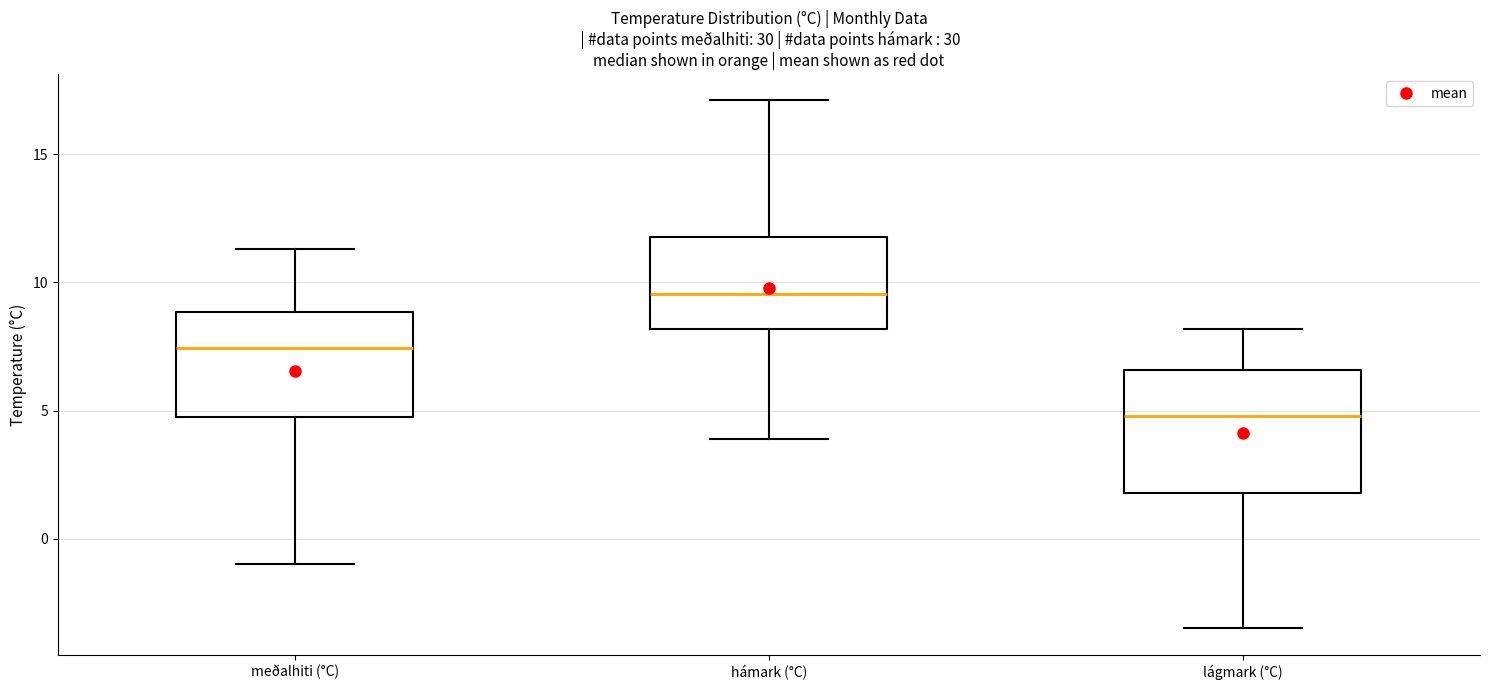

Where does the lower whisker of the box for meðalhiti (°C) end on the y-axis? The values are not printed on the chart, so give them approximately, as read against the axis.

-1.0